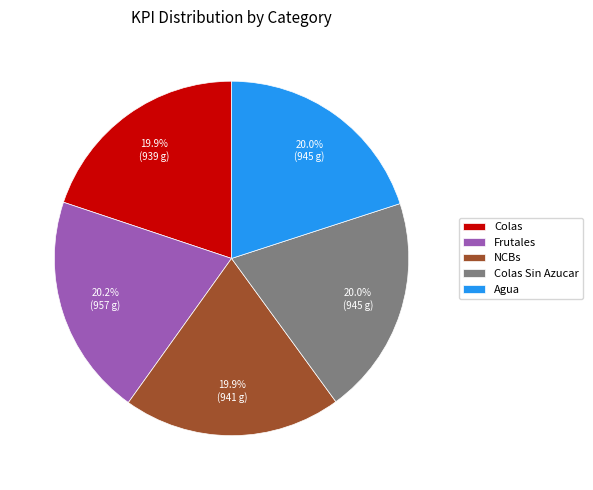

What is the ratio of the value at Frutales to the value at Colas?

1.0